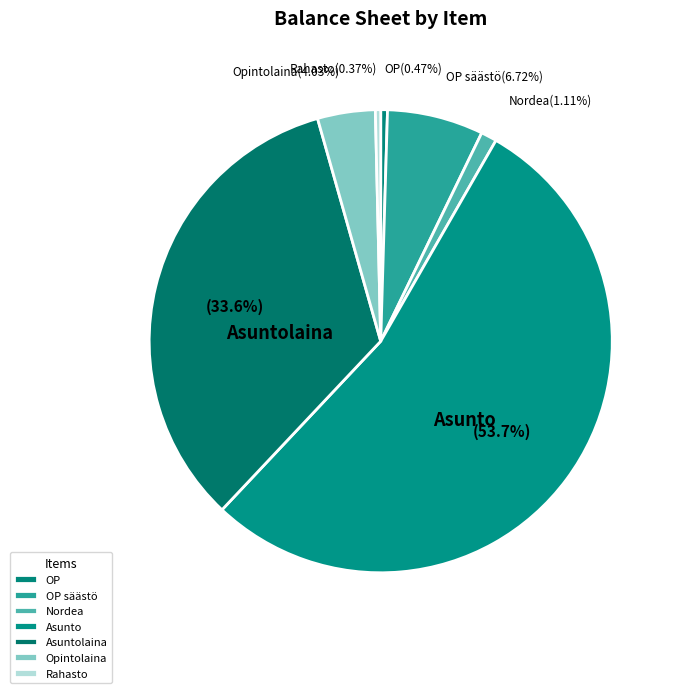

Count the number of slices in the pie.

7